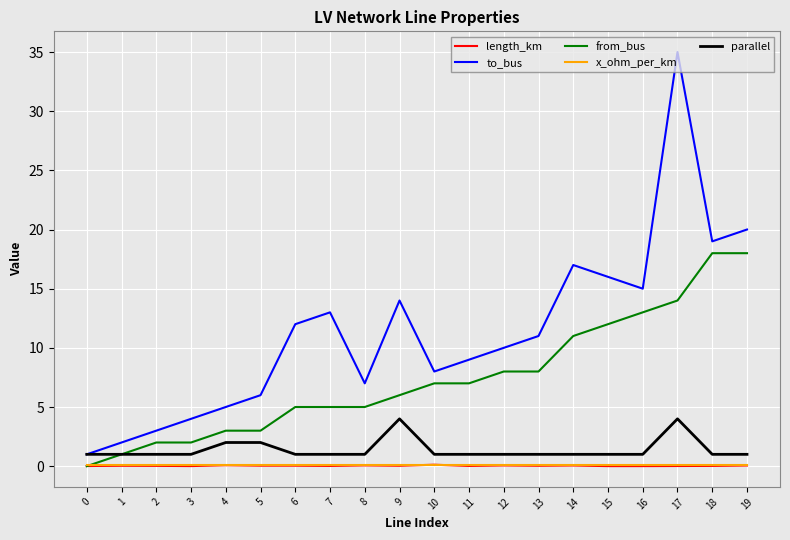

After their last crossing, which series has the higher values: x_ohm_per_km or length_km?

x_ohm_per_km